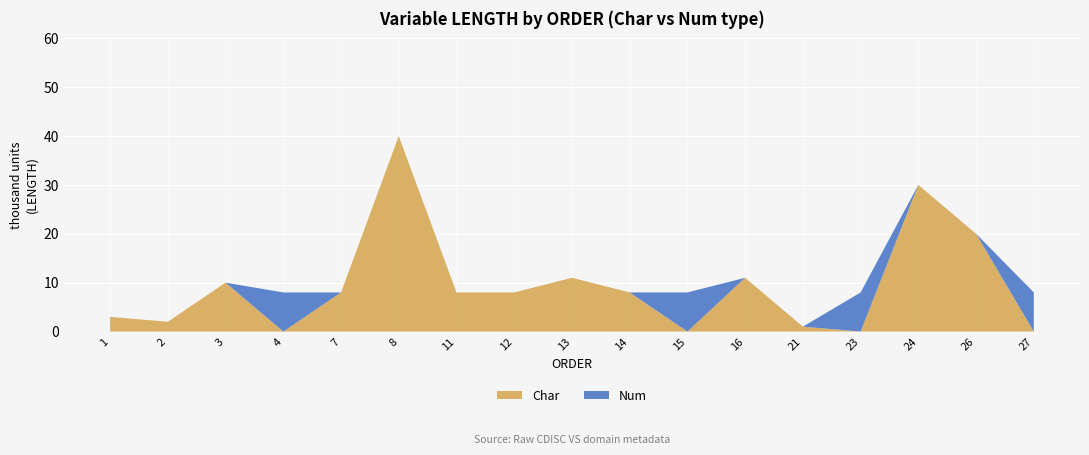

Reading left to right, list all the values displayed in this chart.

Char: 1=3	2=2	3=10	4=0	7=8	8=40	11=8	12=8	13=11	14=8	15=0	16=11	21=1	23=0	24=30	26=20	27=0
Num: 1=0	2=0	3=0	4=8	7=0	8=0	11=0	12=0	13=0	14=0	15=8	16=0	21=0	23=8	24=0	26=0	27=8